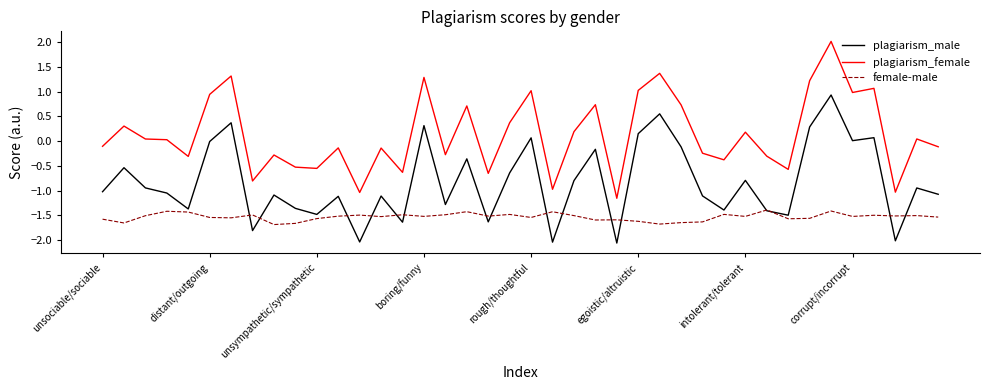

True or false: plagiarism_male and plagiarism_female cross at least once.

False